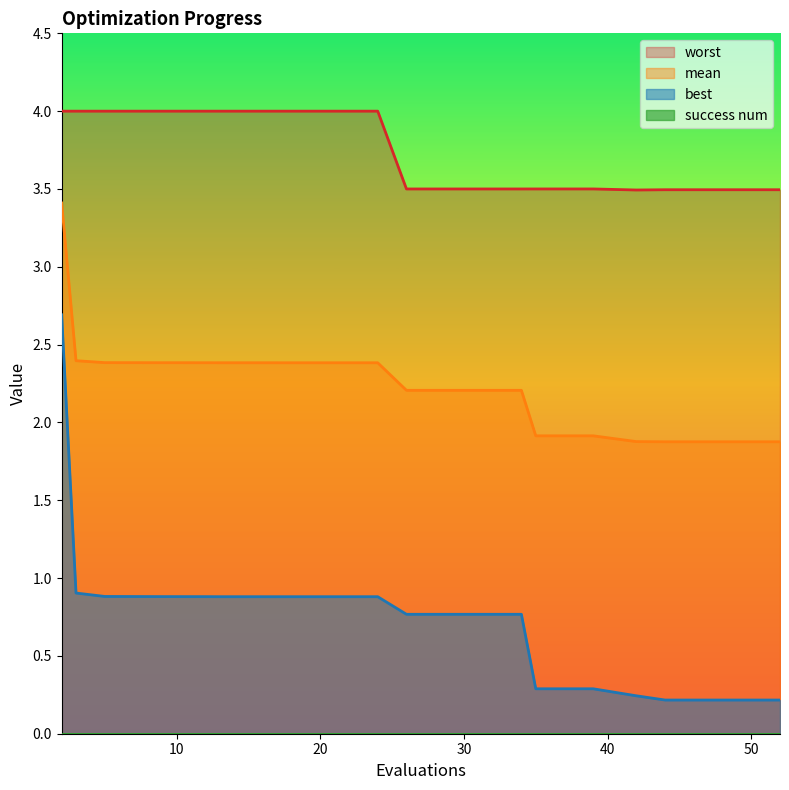

At which category is the sum across all series the highest?

2